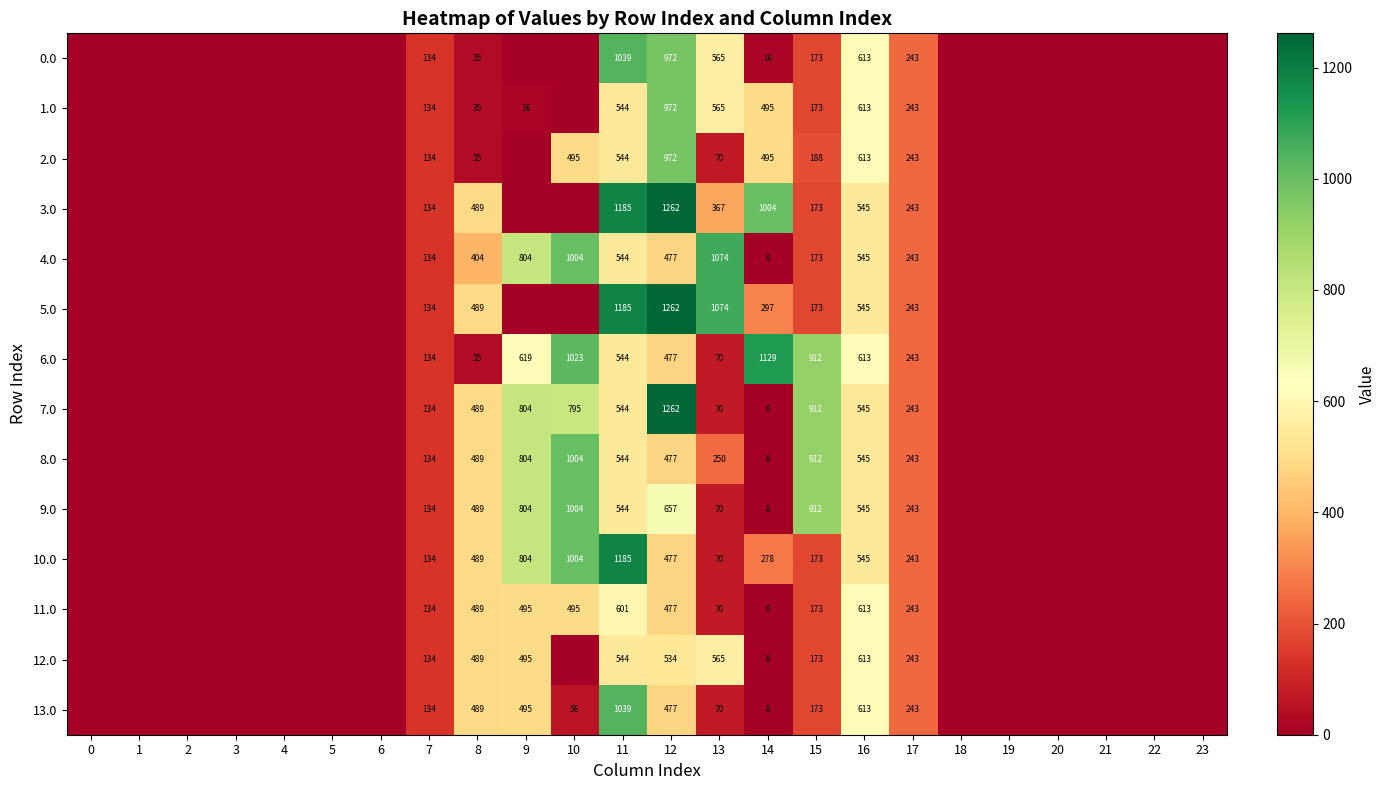

What is the sum of the 7.0 values at 11 and 8?

1033